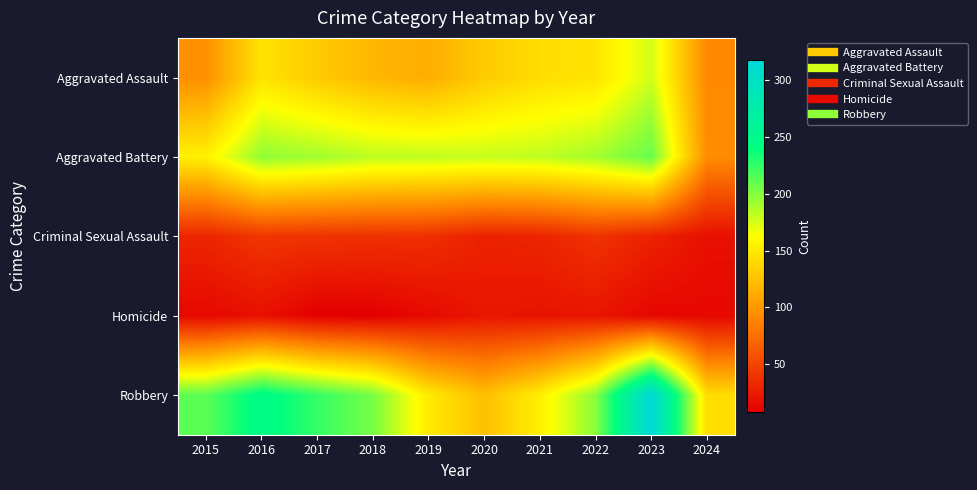

At how many categories does at least one series exceed 302?

1